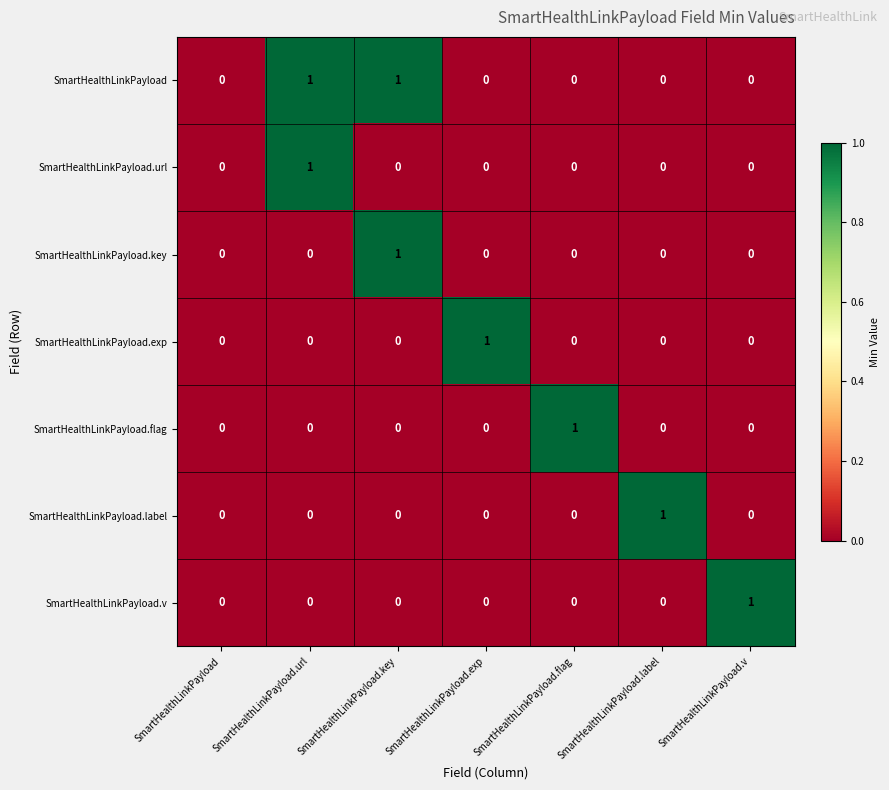

How many data points in SmartHealthLinkPayload are above 0?

2